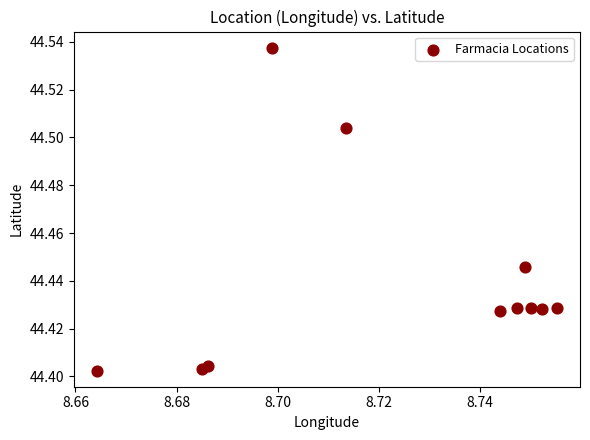

What is the average X value?

8.7